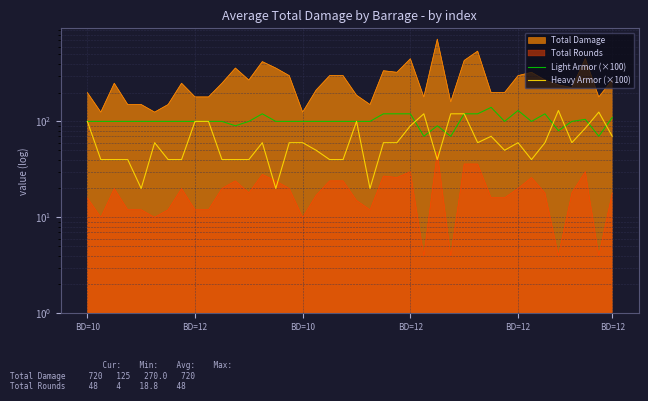

How many lines are shown in the chart?

2